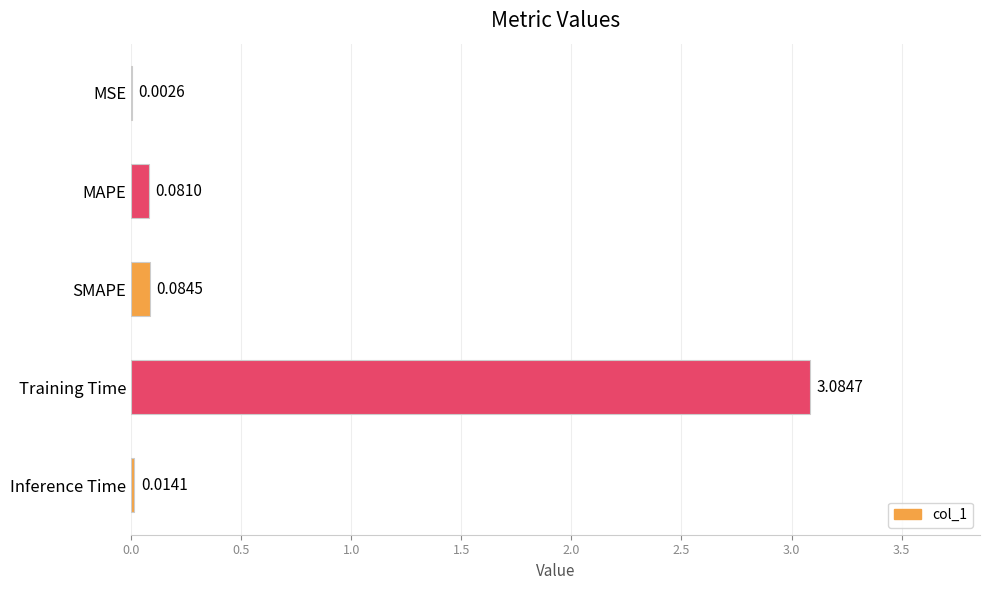

What is the sum of all values?

3.3